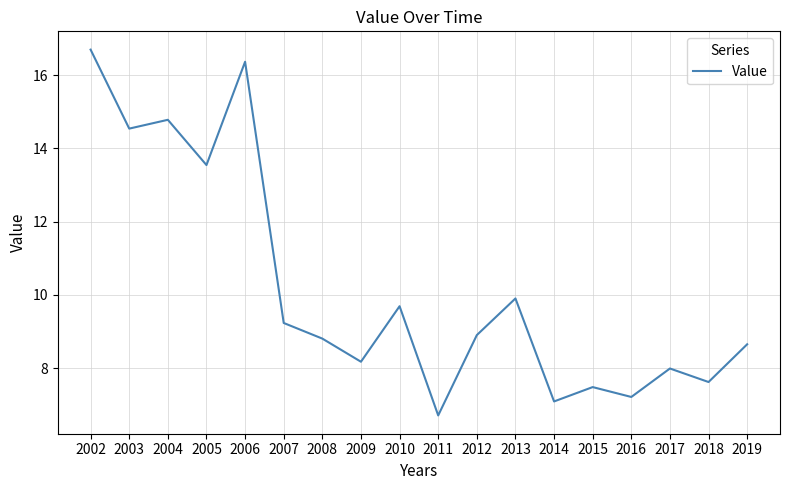

Does the chart have visible grid lines?

Yes